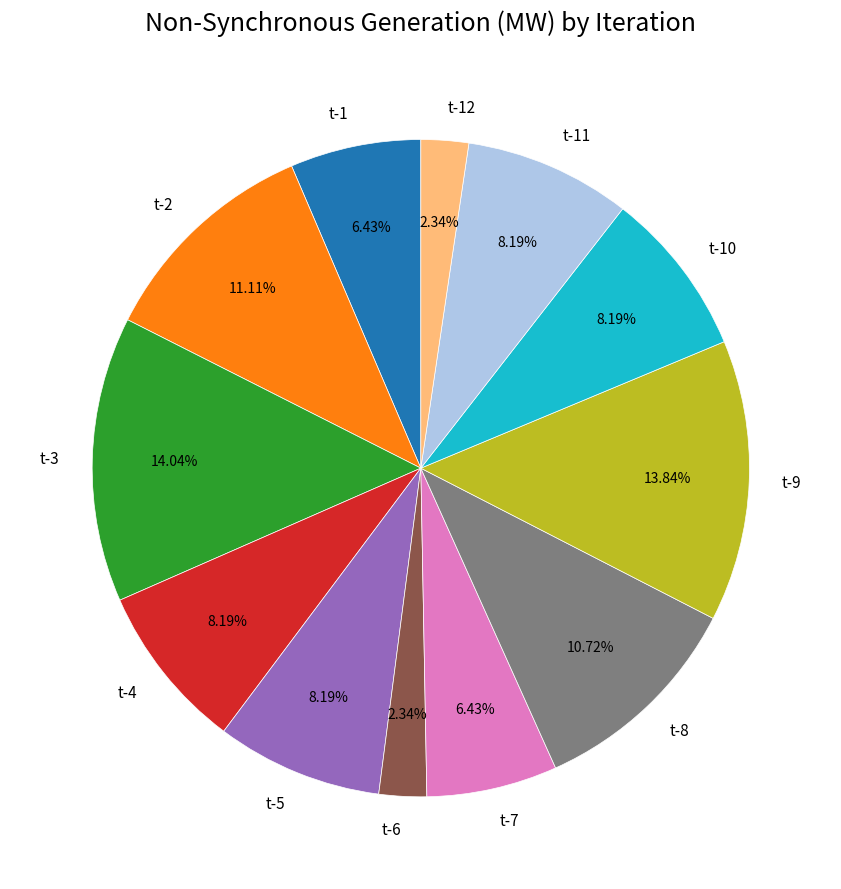

Do t-9 and t-10 together represent more than half of the pie?

No